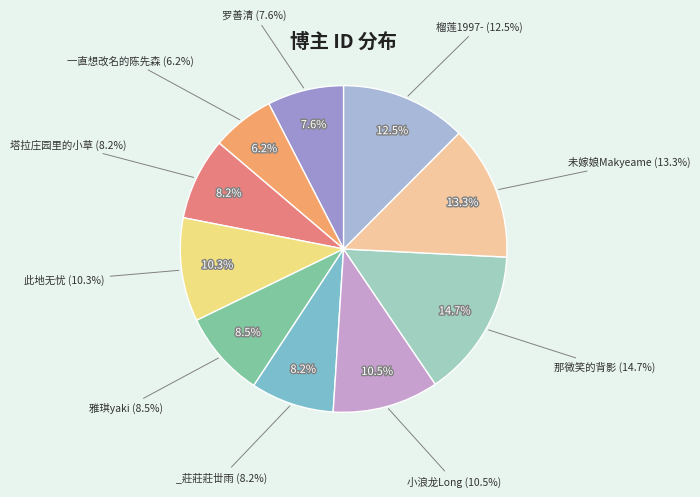

Which slice is the smallest?

一直想改名的陈先森